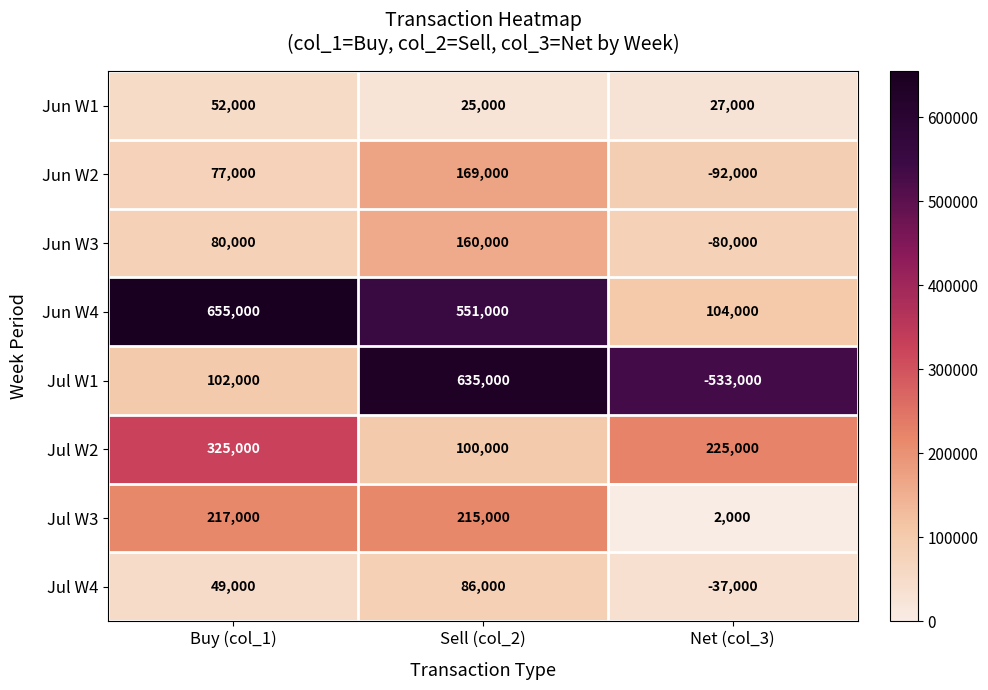

The value of Jun W2 at Buy (col_1) is 113137. True or false?

False